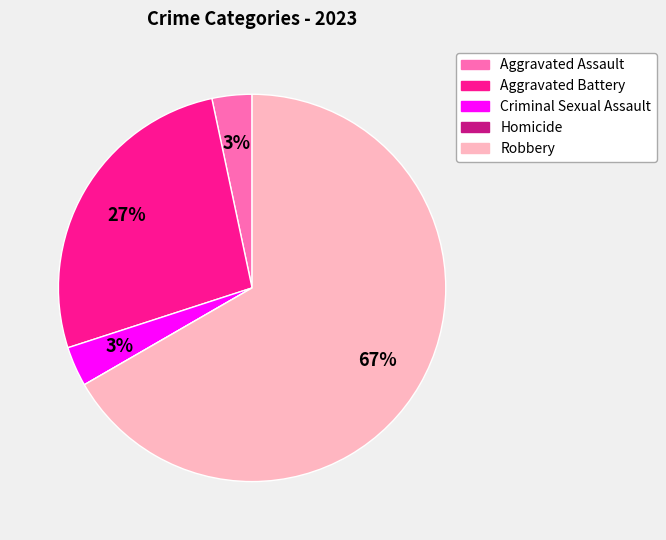

To the nearest percent, what is the difference between the largest and smallest slice percentages?

67%